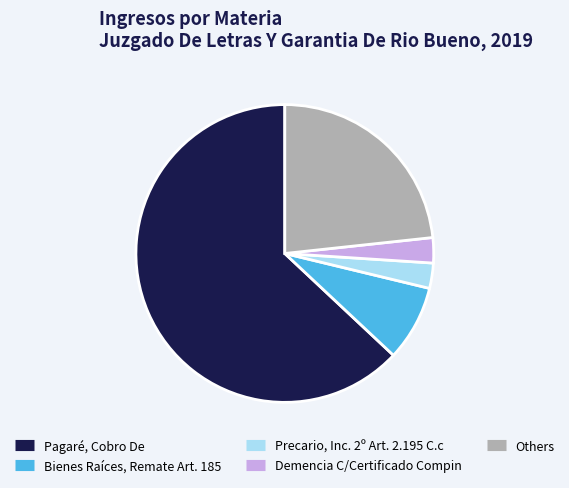

Is there any slice that represents more than half of the pie?

Yes